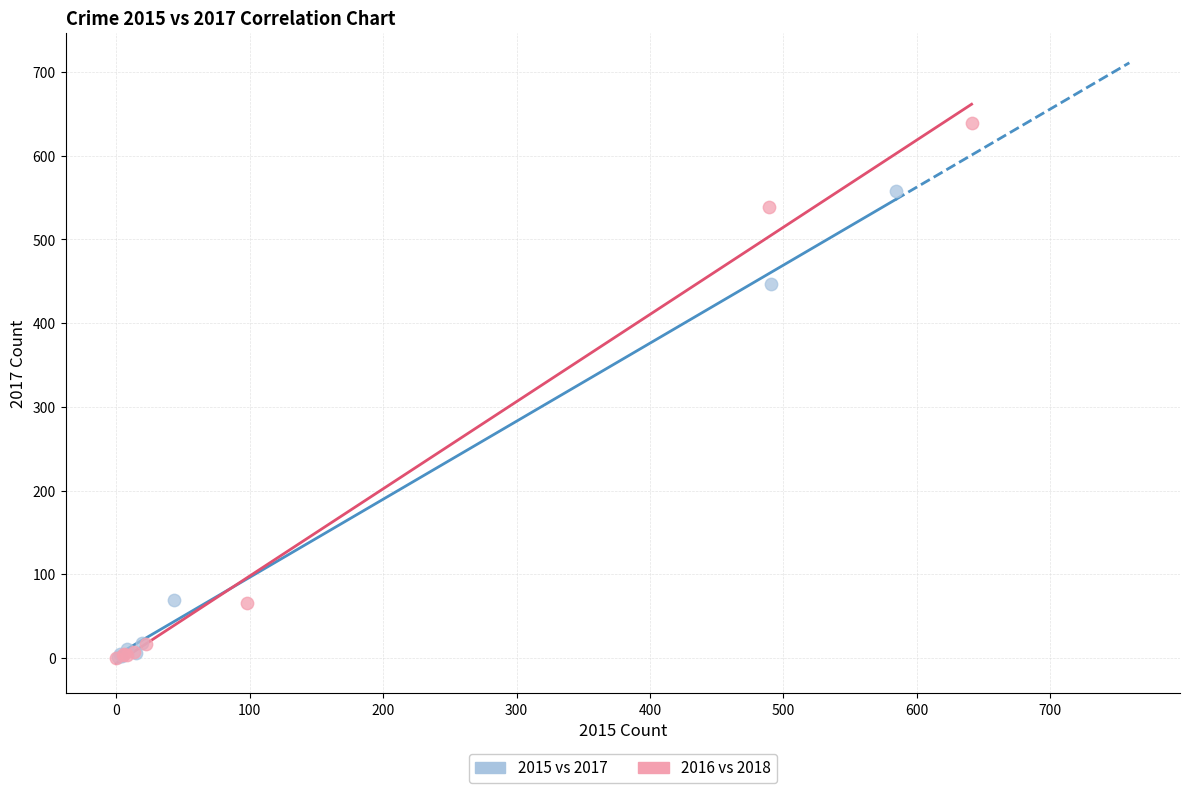

What are all the series names shown in the legend?

2015 vs 2017, 2016 vs 2018